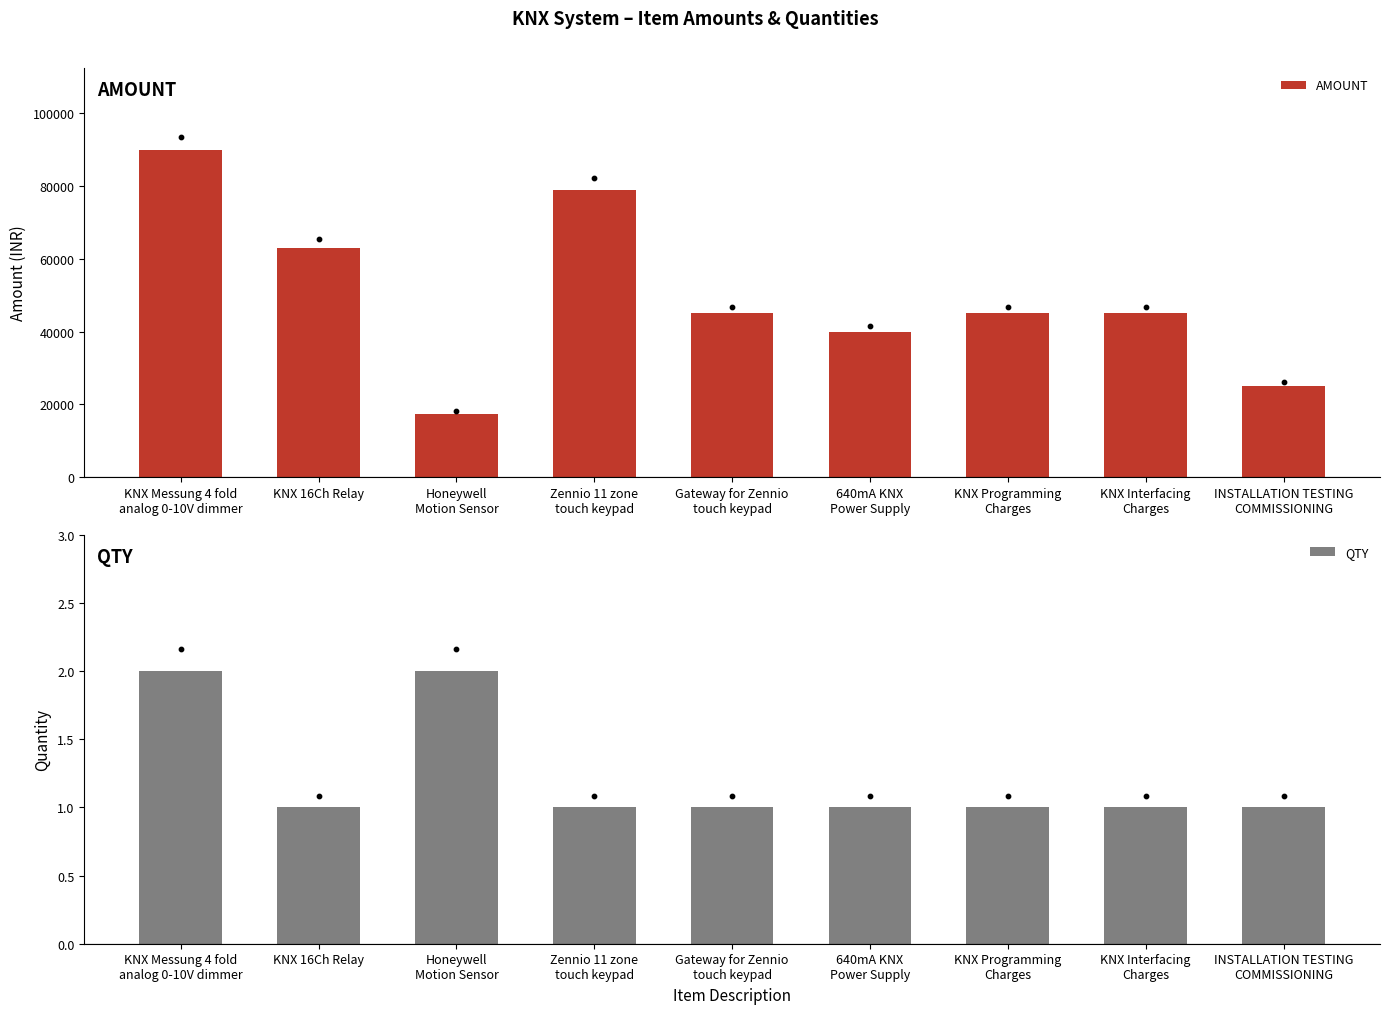

Which series has the largest total across all categories?

AMOUNT